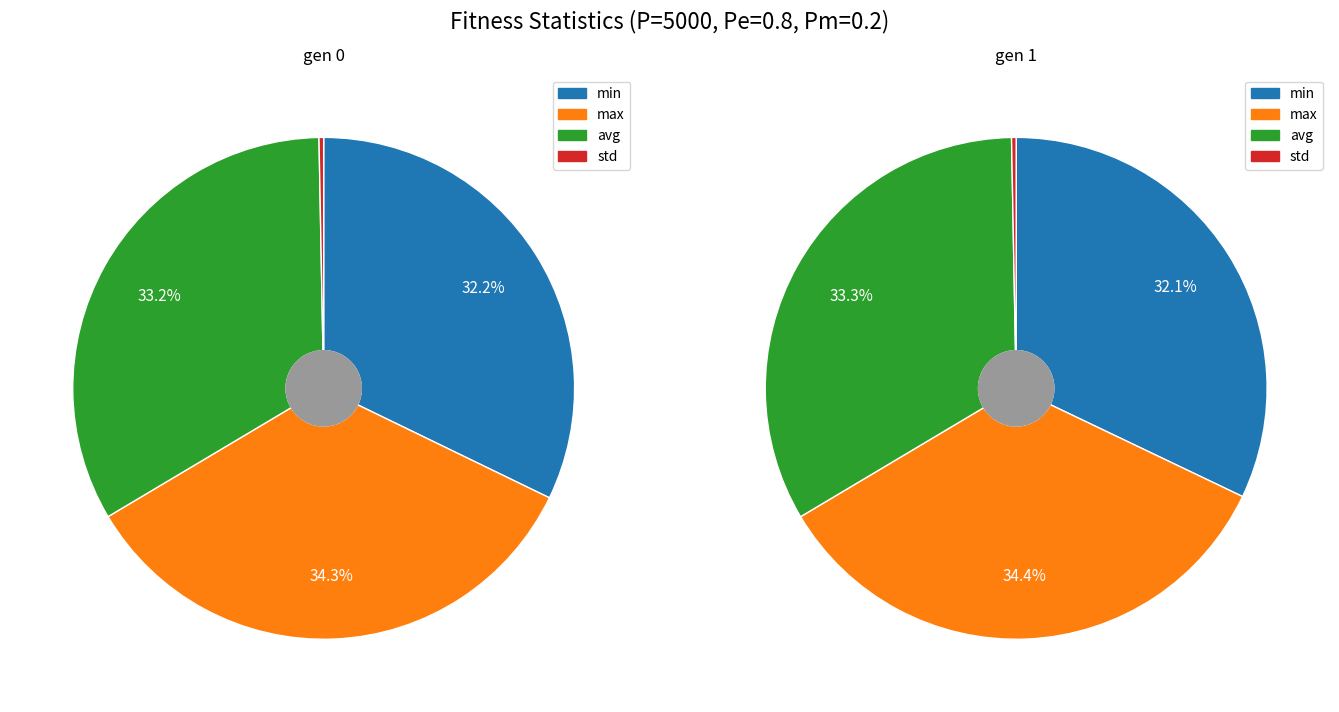

Is min the majority of the pie?

No